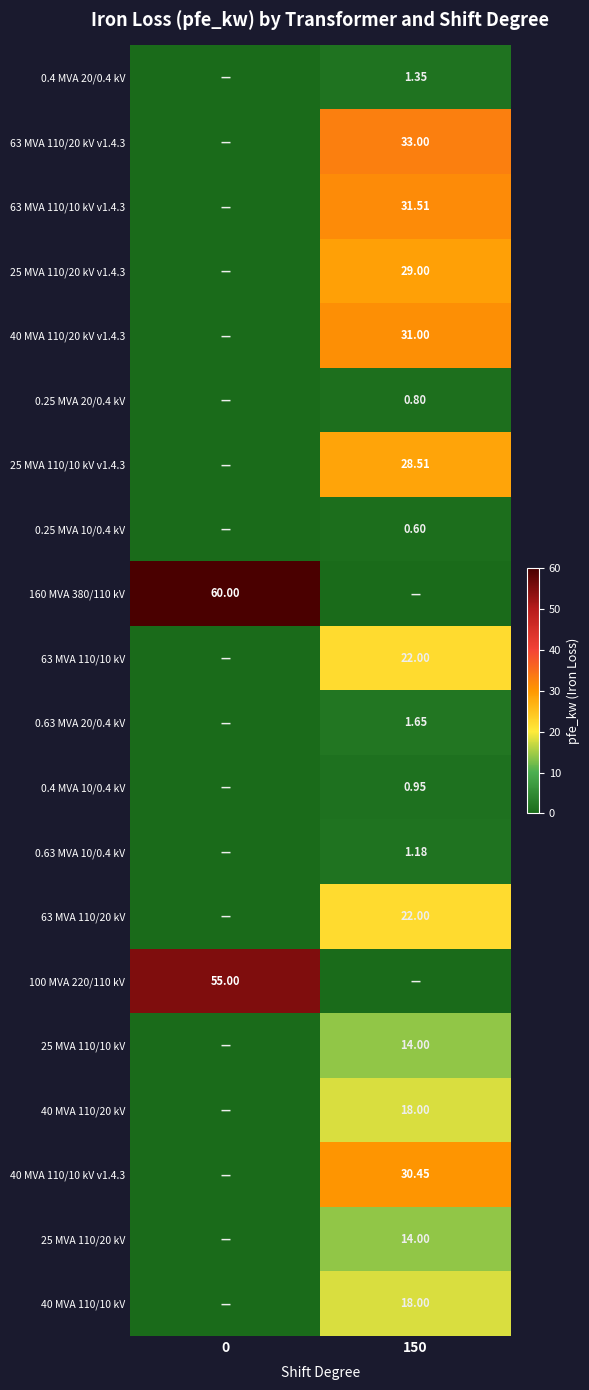

List the series in order of their peak value, lowest first.

0.25 MVA 10/0.4 kV, 0.25 MVA 20/0.4 kV, 0.4 MVA 10/0.4 kV, 0.63 MVA 10/0.4 kV, 0.4 MVA 20/0.4 kV, 0.63 MVA 20/0.4 kV, 25 MVA 110/10 kV, 25 MVA 110/20 kV, 40 MVA 110/20 kV, 40 MVA 110/10 kV, 63 MVA 110/10 kV, 63 MVA 110/20 kV, 25 MVA 110/10 kV v1.4.3, 25 MVA 110/20 kV v1.4.3, 40 MVA 110/10 kV v1.4.3, 40 MVA 110/20 kV v1.4.3, 63 MVA 110/10 kV v1.4.3, 63 MVA 110/20 kV v1.4.3, 100 MVA 220/110 kV, 160 MVA 380/110 kV